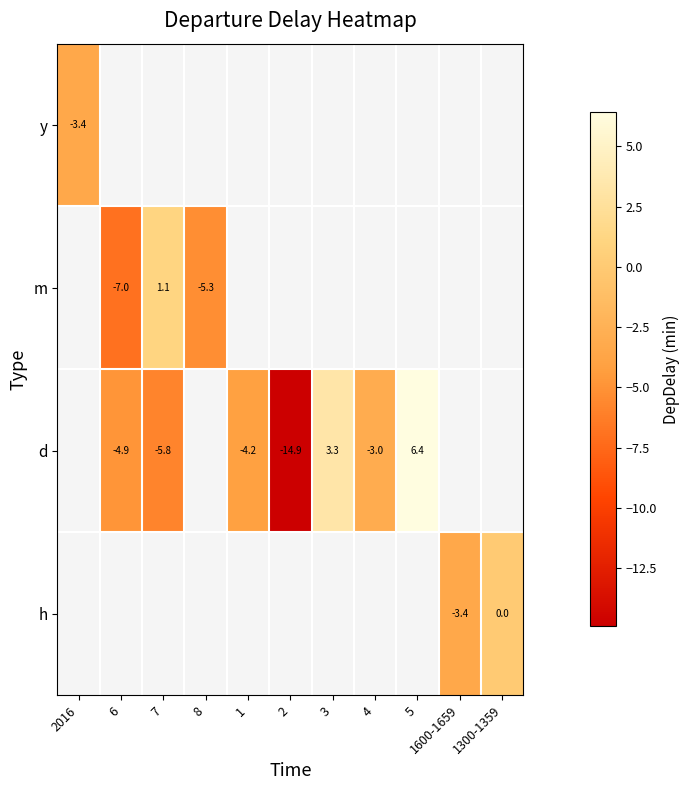

Is it true that d equals -4.9 at 6?

True